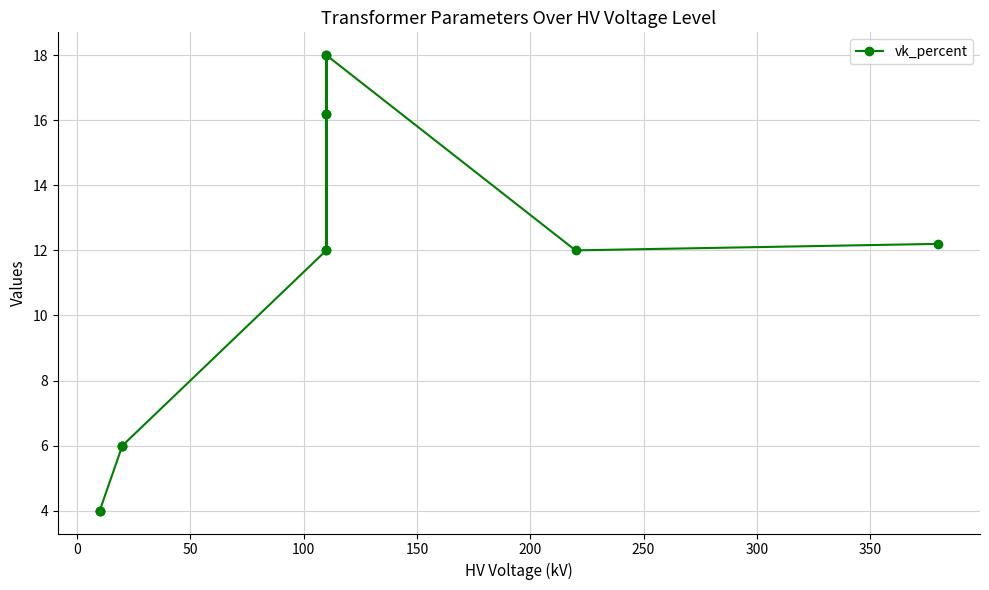

What is the sum of all values?

146.6